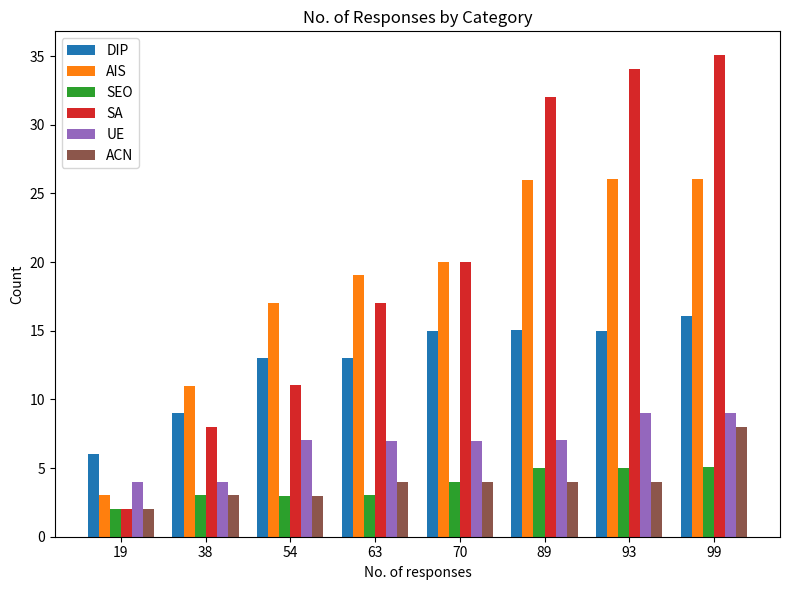

List the series in order of their peak value, lowest first.

SEO, ACN, UE, DIP, AIS, SA